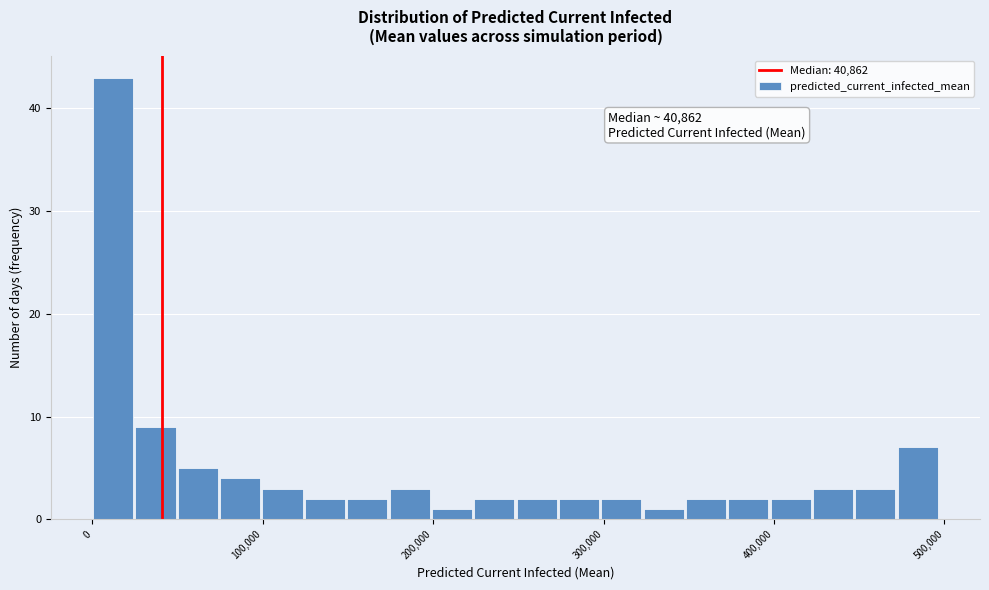

Around what value on the x-axis is the tallest bar? Give the approximate position of its centre, as read against the axis.

10000